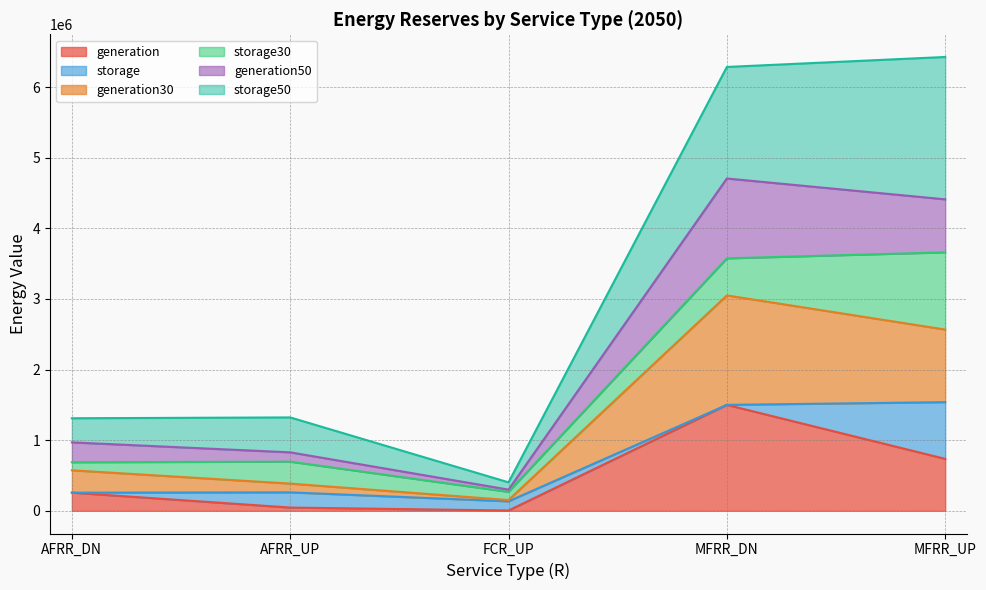

Is the value of generation30 at MFRR_UP greater than the value of storage50 at AFRR_UP?

Yes